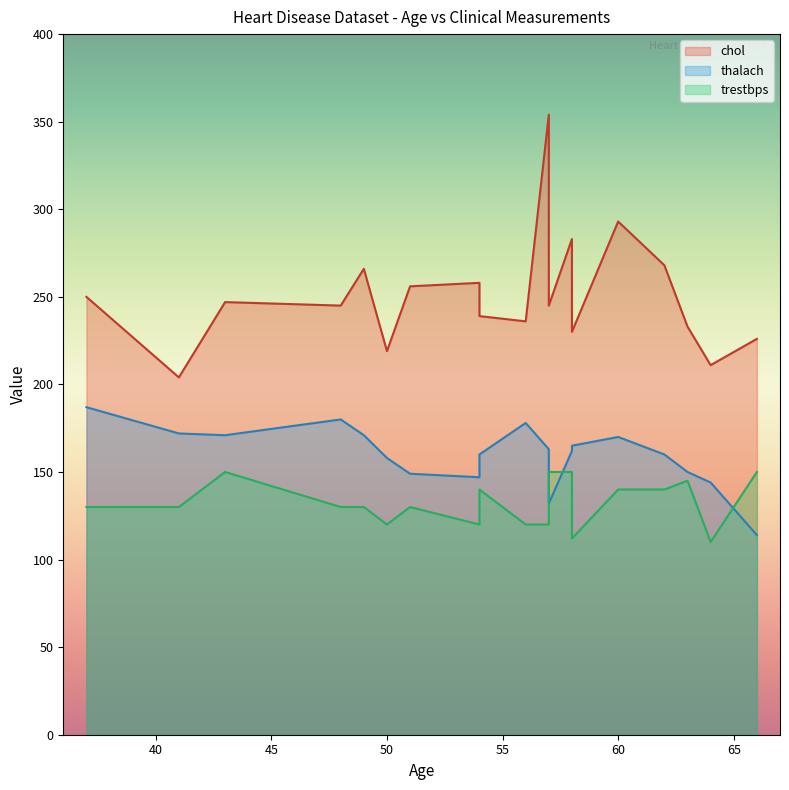

Rank the series by their maximum value, from lowest to highest.

trestbps, thalach, chol